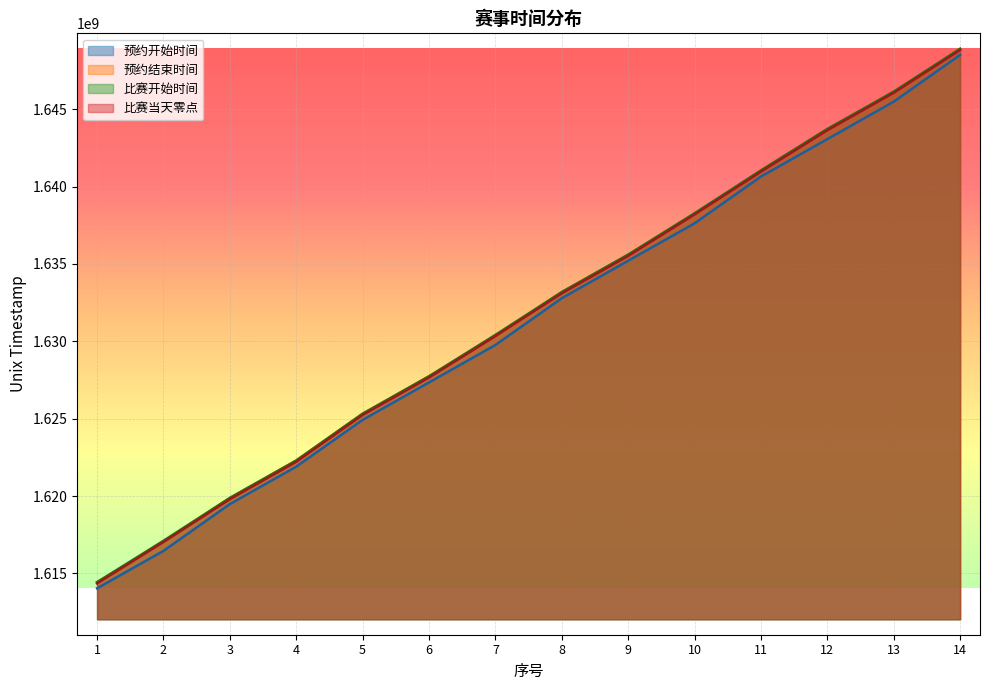

Which label corresponds to the largest value in the chart?

14